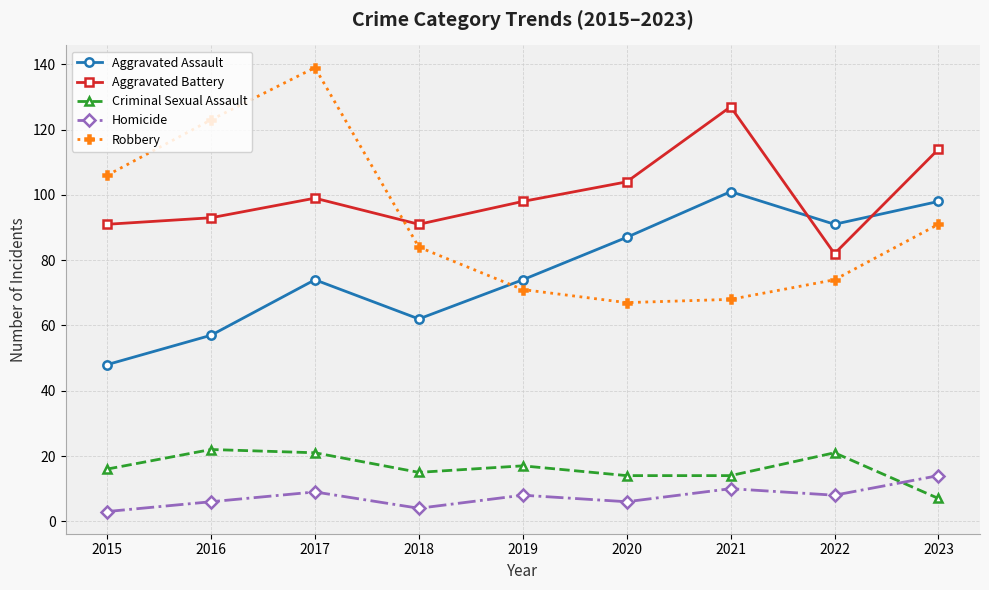

What is the lowest value of the Aggravated Assault series?

48